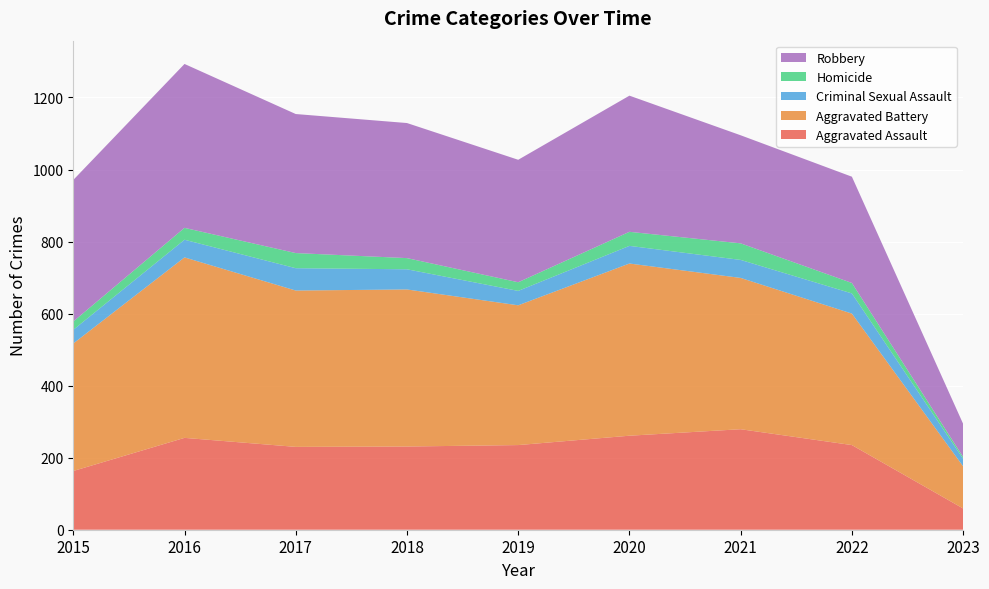

Reading left to right, list all the values displayed in this chart.

Aggravated Assault: 163	255	230	231	235	261	279	235	59
Aggravated Battery: 354	501	434	436	388	478	420	365	117
Criminal Sexual Assault: 38	49	62	56	40	49	50	56	21
Homicide: 23	33	42	31	24	39	46	29	5
Robbery: 393	455	386	375	340	378	300	295	92